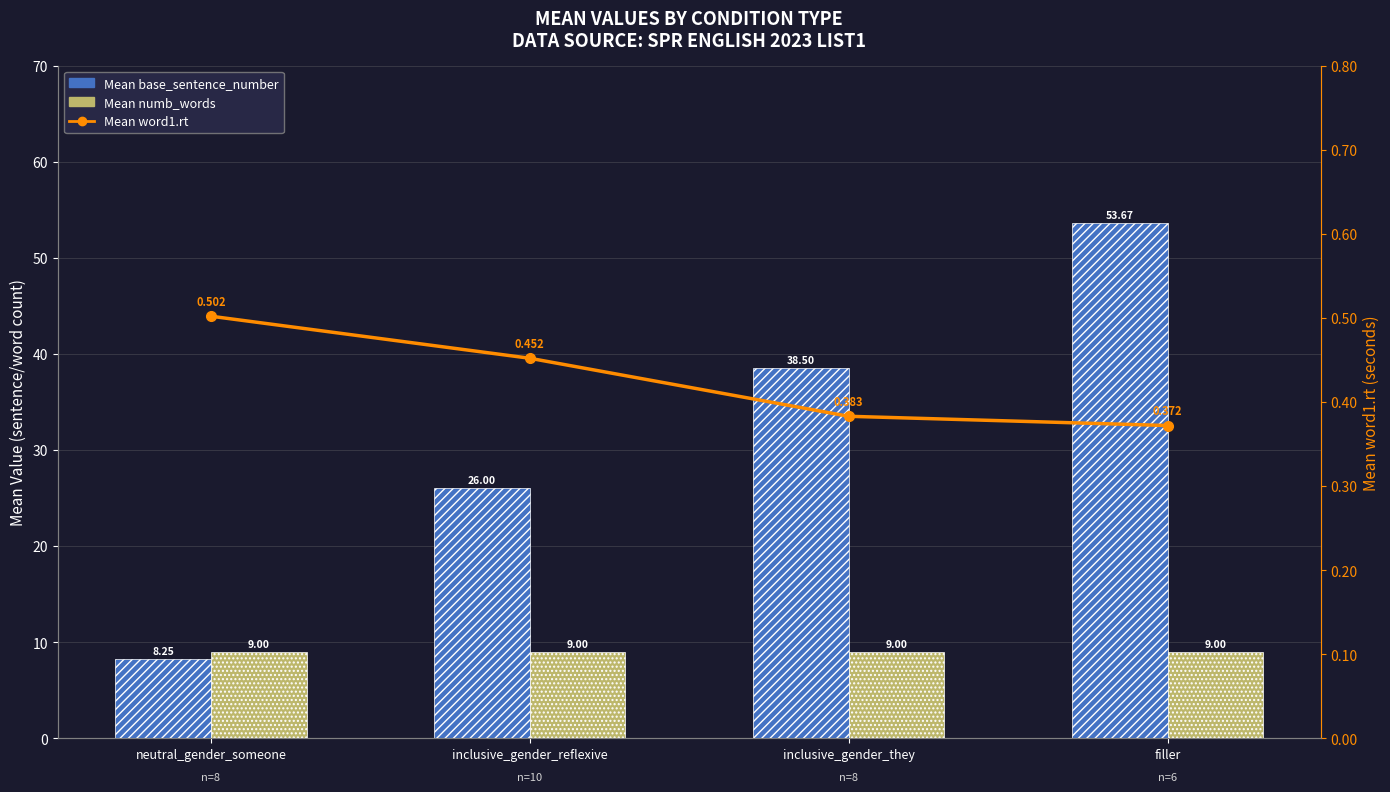

Reading right to left, extract all data points from this chart.

Mean base_sentence_number: 53.7	38.5	26.0	8.2
Mean numb_words: 9.0	9.0	9.0	9.0
Mean word1.rt: 0.4	0.4	0.5	0.5